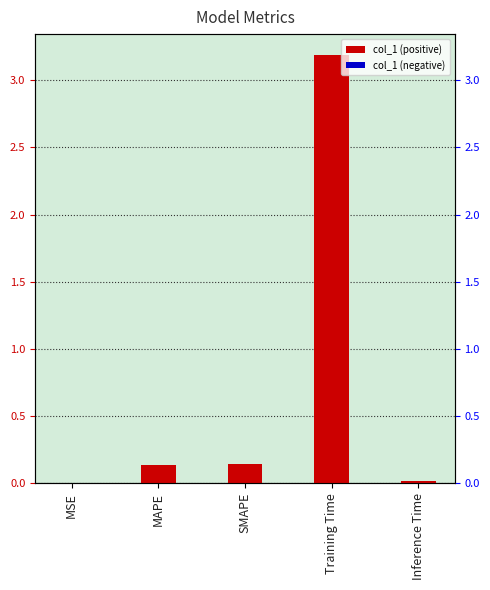

What position from the right is MSE?

5